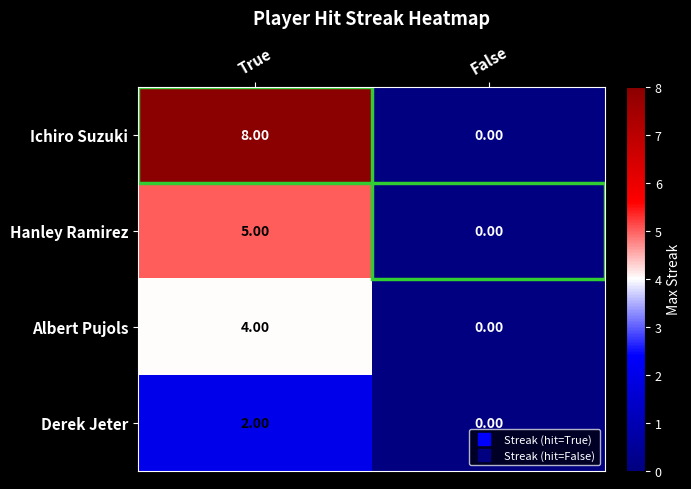

What is the sum of all Albert Pujols values?

4